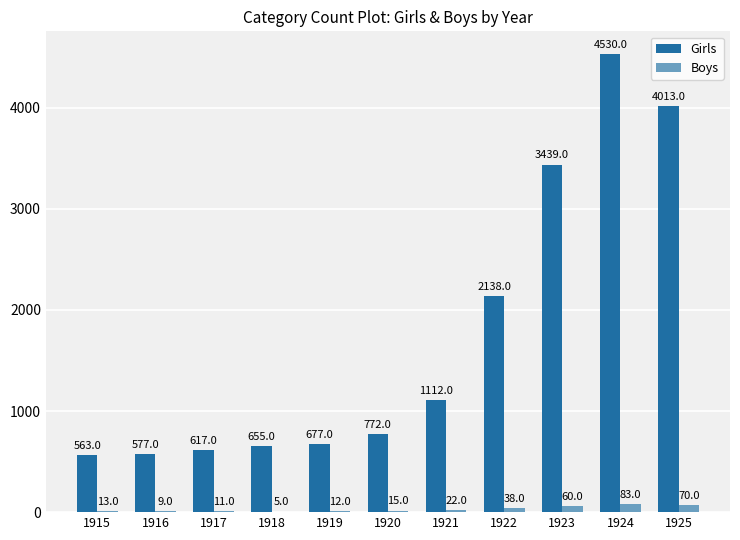

What are all the series names shown in the legend?

Girls, Boys